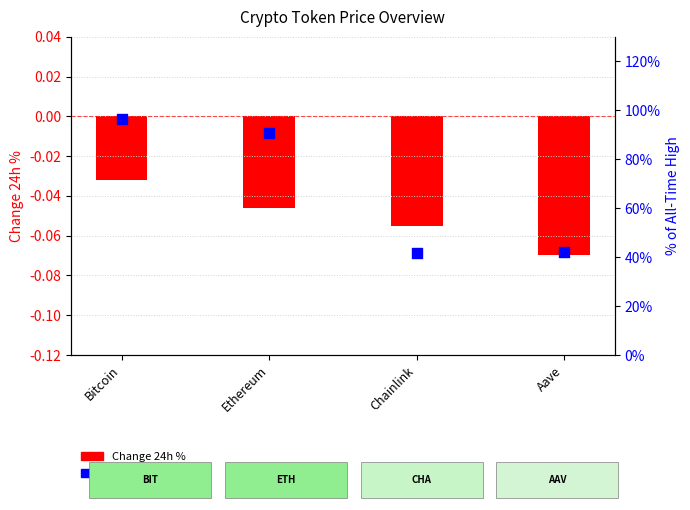

At which category is the sum across all series the highest?

Bitcoin